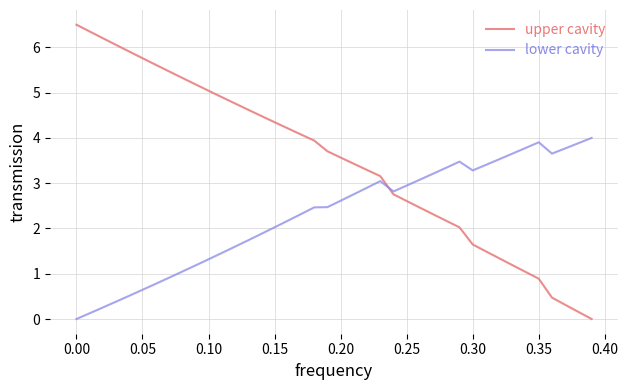

List the series in order of their peak value, lowest first.

lower cavity, upper cavity